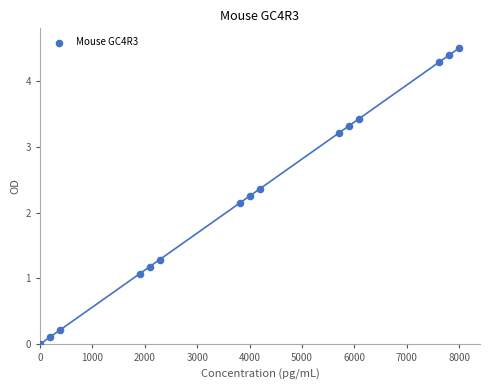

What is the range of Y values (max minus min)?

4.5